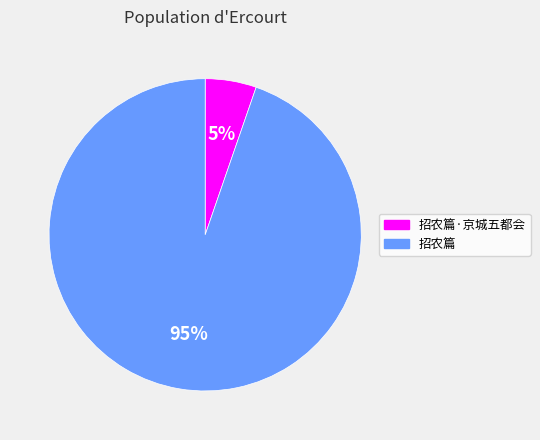

To the nearest percent, what is the average slice percentage?

50%